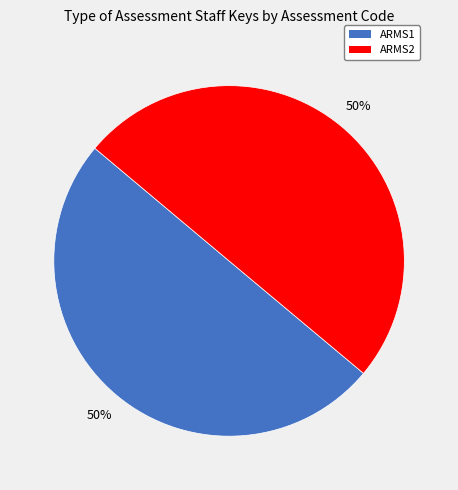

To the nearest percent, what is the average slice percentage?

50%